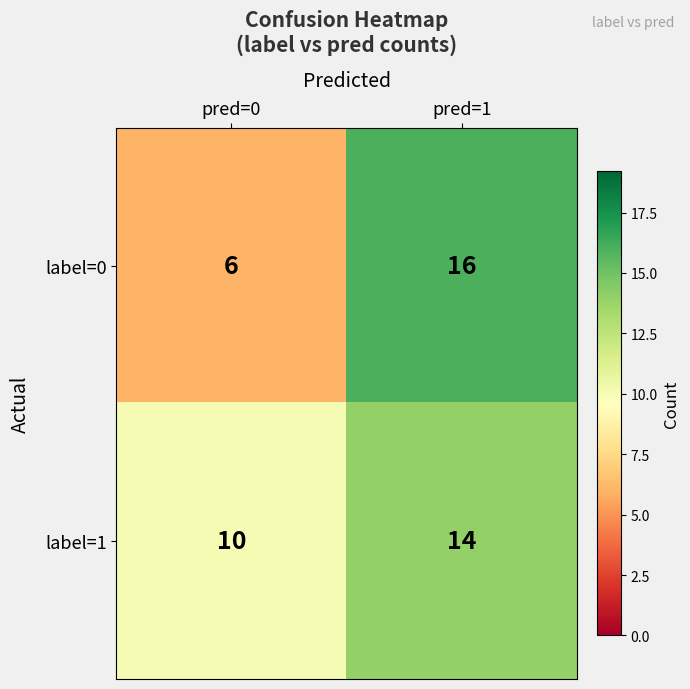

What is the difference between the maximum and minimum values in the label=1 series?

4